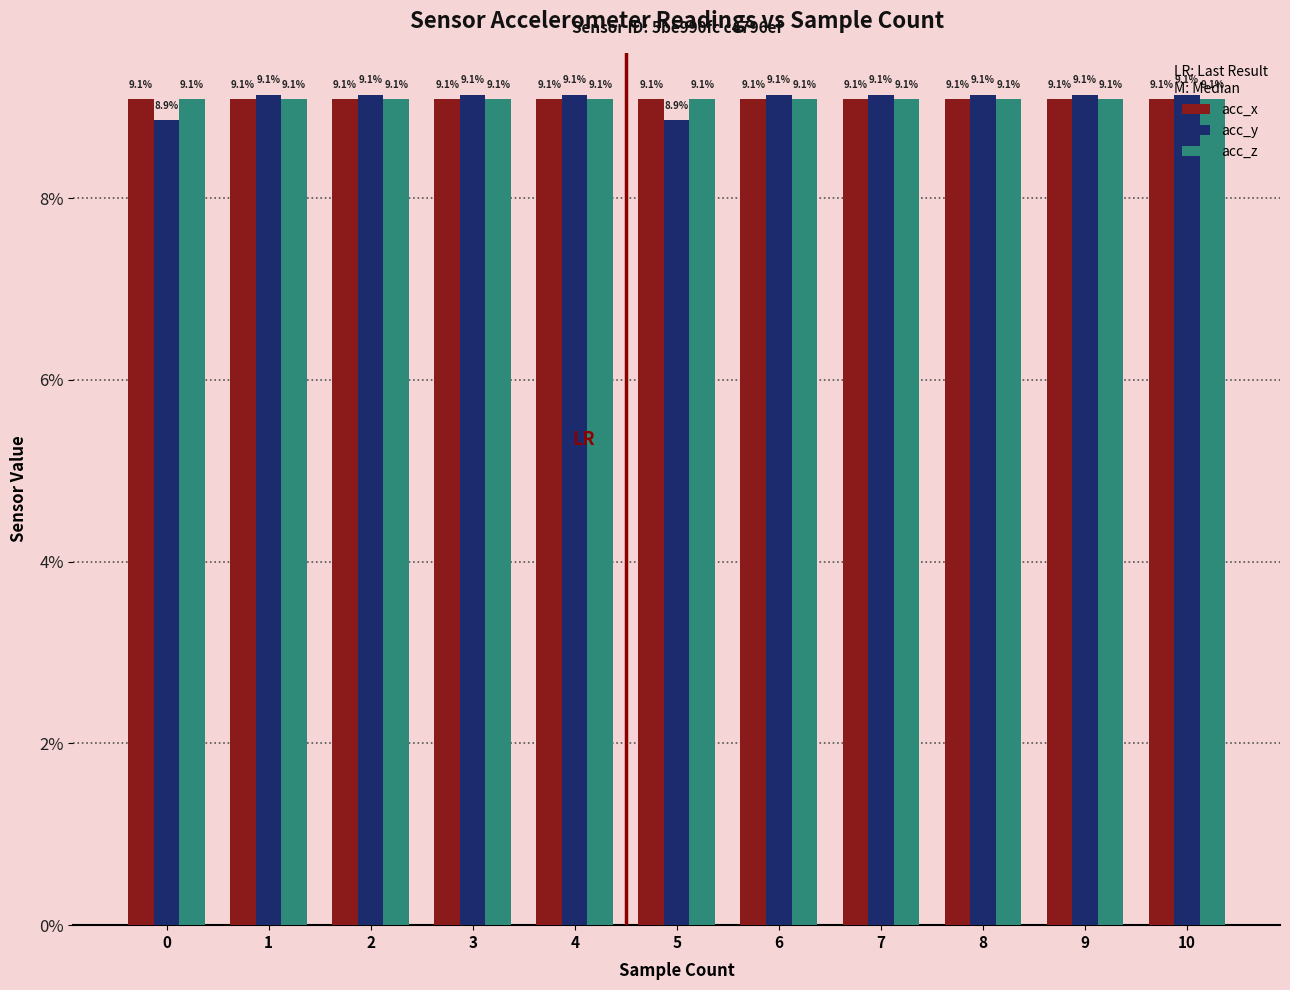

The value of acc_z at 6 is 3.8. True or false?

False